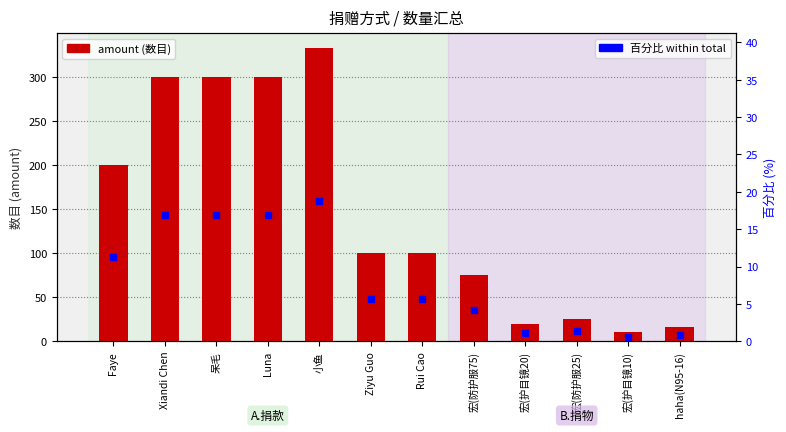

What is the value of the 百分比 within total bar at the 3rd from the left?

16.9